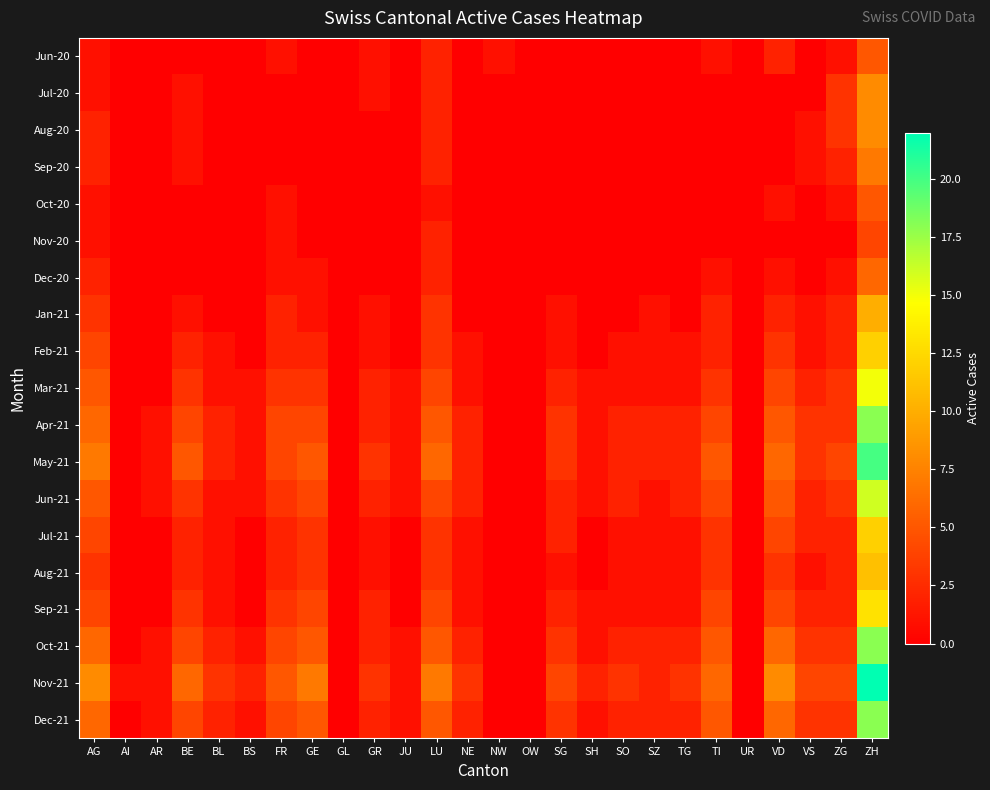

Rank the series by their maximum value, from highest to lowest.

Nov-21, May-21, Apr-21, Oct-21, Dec-21, Jun-21, Mar-21, Sep-21, Feb-21, Jul-21, Aug-21, Jan-21, Jul-20, Aug-20, Sep-20, Dec-20, Jun-20, Oct-20, Nov-20